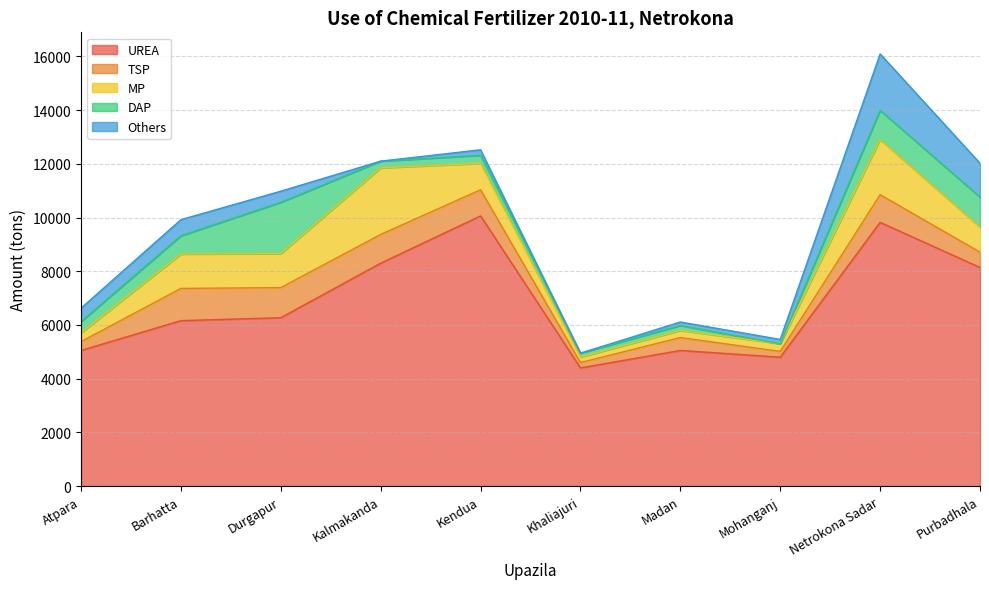

In MP, how many points are higher than both neighbors (excluding endpoints)?

3